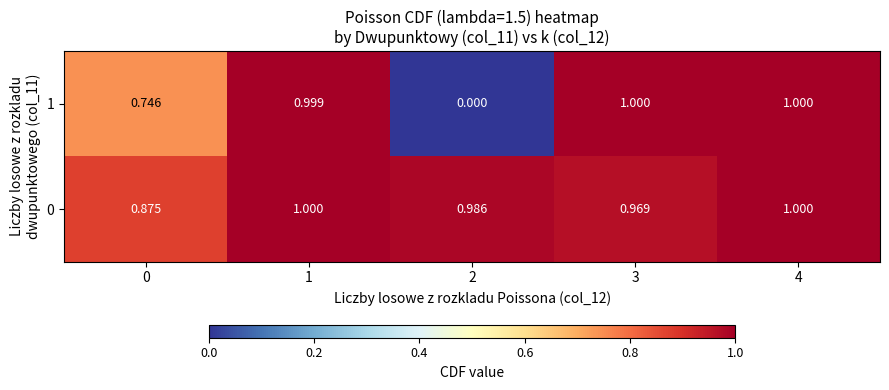

At which category is the sum across all series the highest?

4